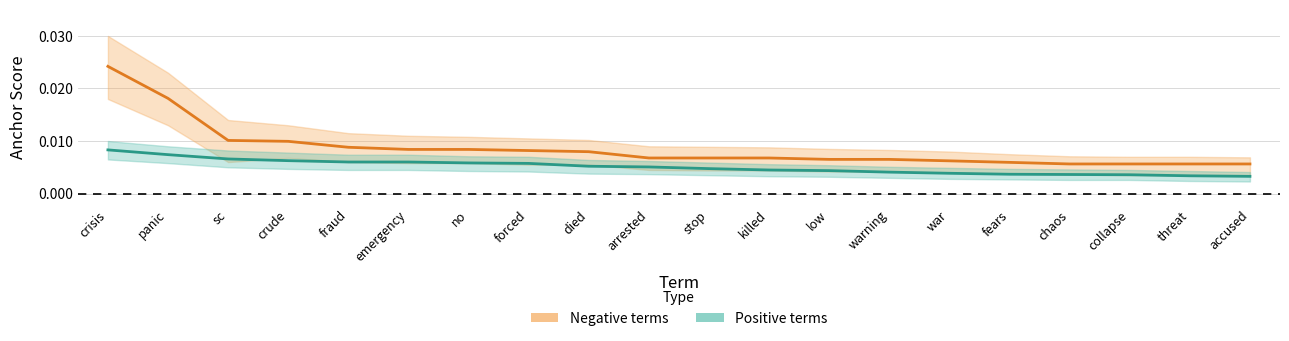

How many categories are shown in the chart?

20